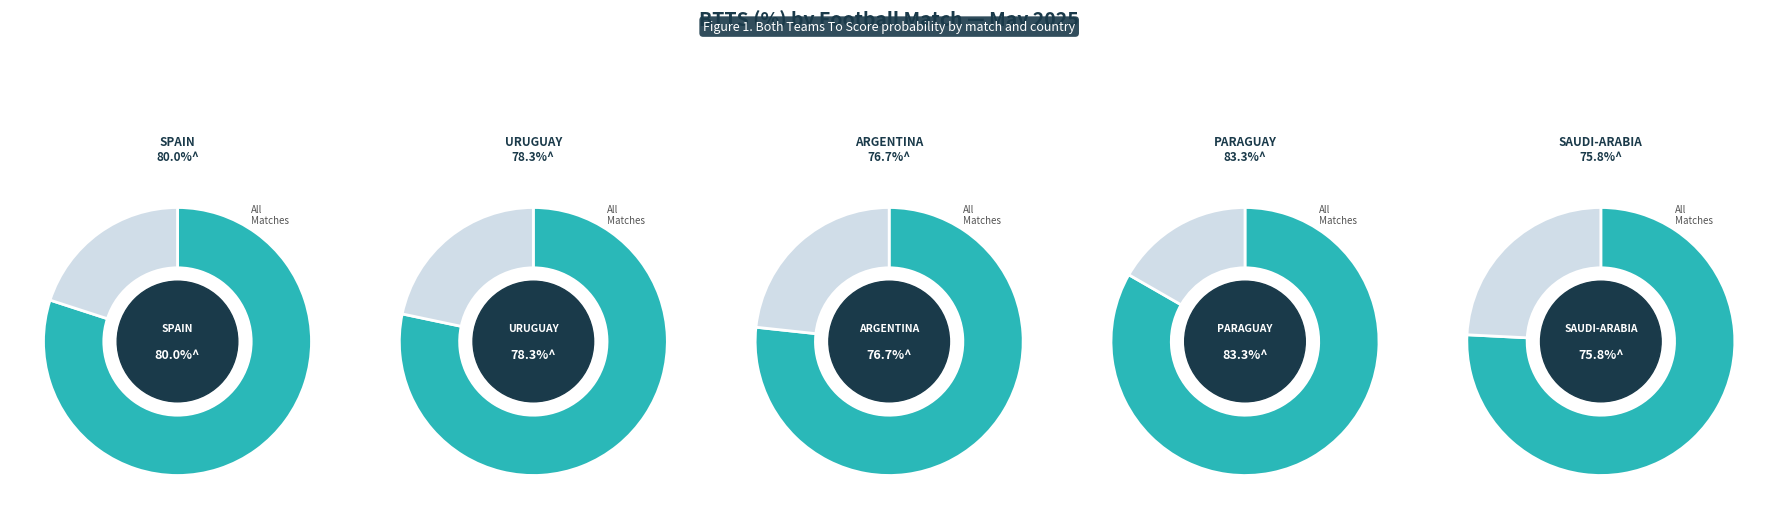

What is the change in value from Dock Sud - Villa
San Carlos
(ARGENTINA) to Sportivo Trinidense
- Nacional
(PARAGUAY)?

+6.6